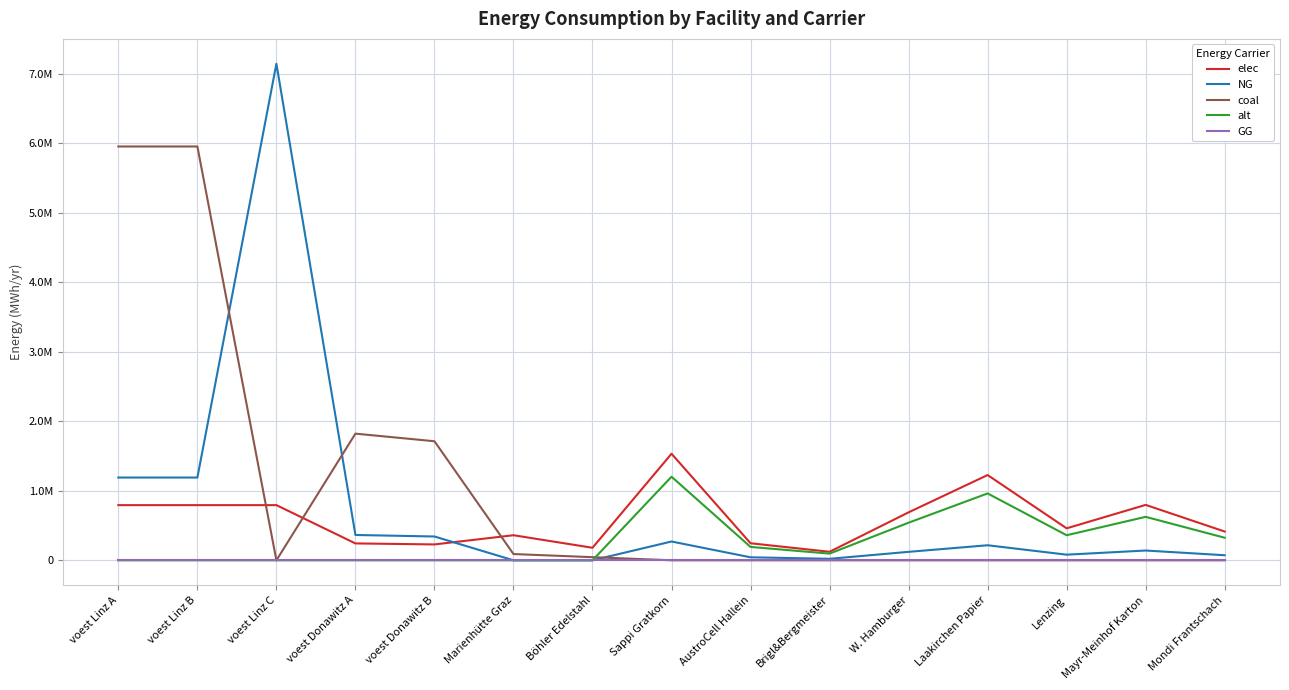

Rank the series by their maximum value, from highest to lowest.

NG, coal, elec, alt, GG